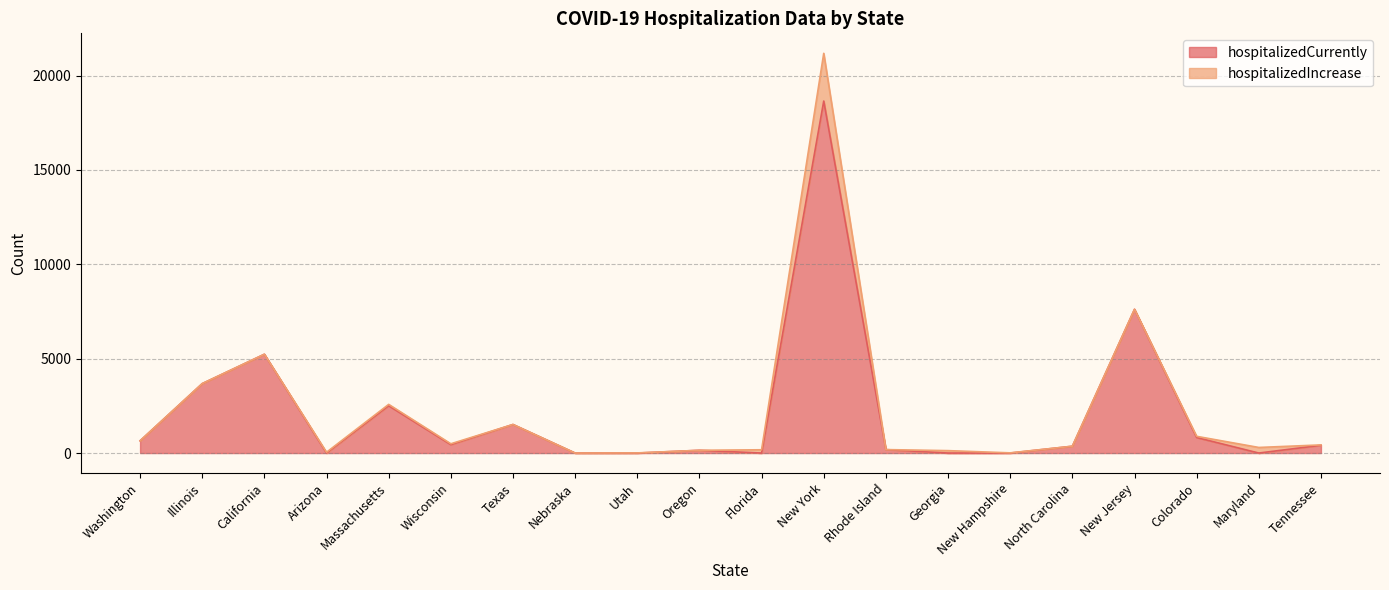

Where is the data nearest to the value 9327?

New Jersey